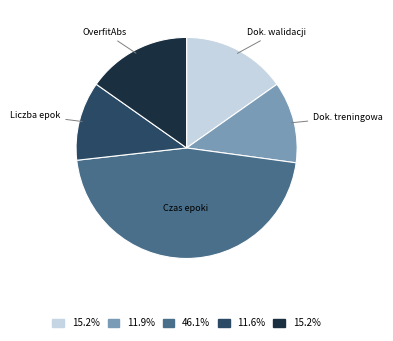

How many slices are in this pie chart?

5